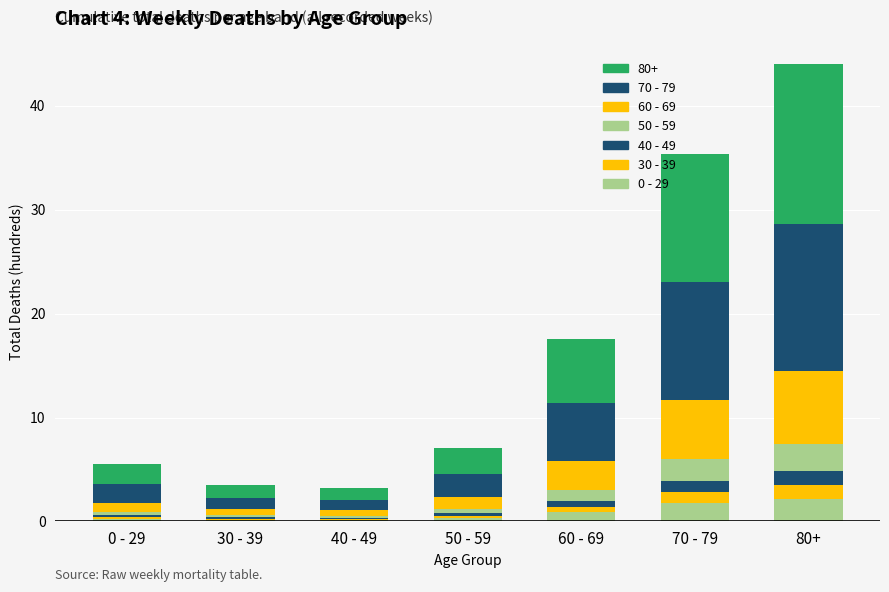

Does the chart contain stacked bars?

Yes